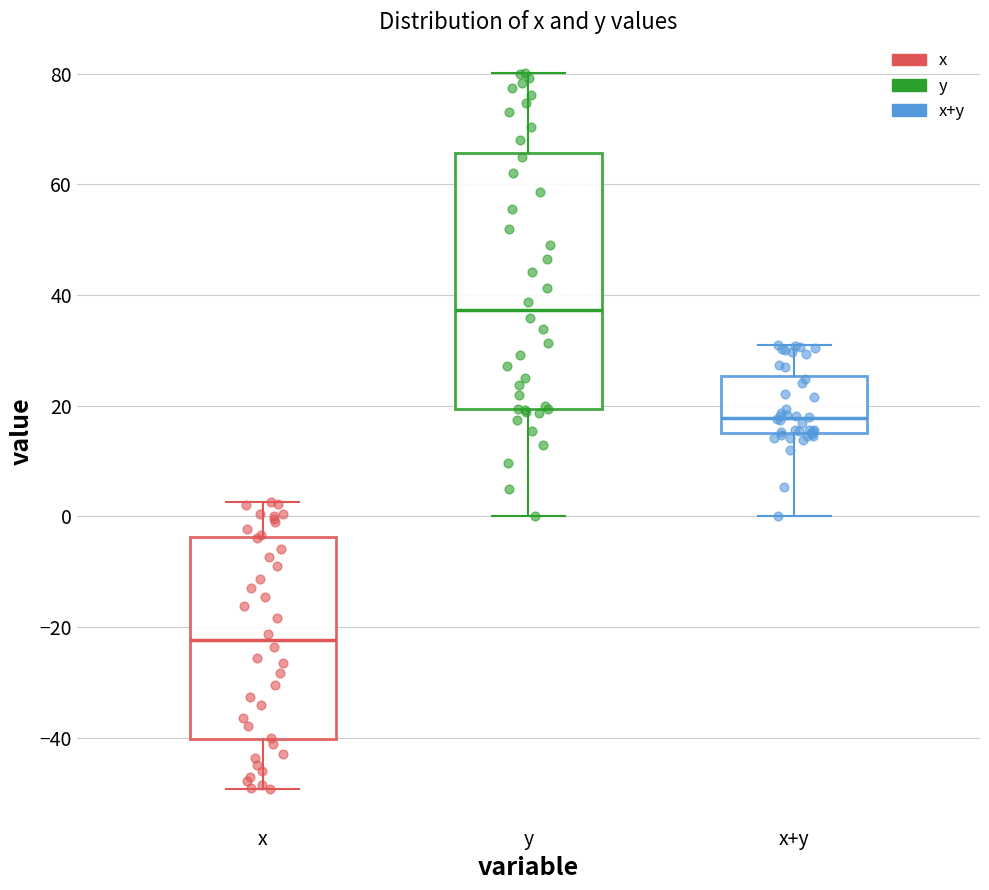

Comparing the boxes themselves (not the whiskers), which one is the tallest?

y